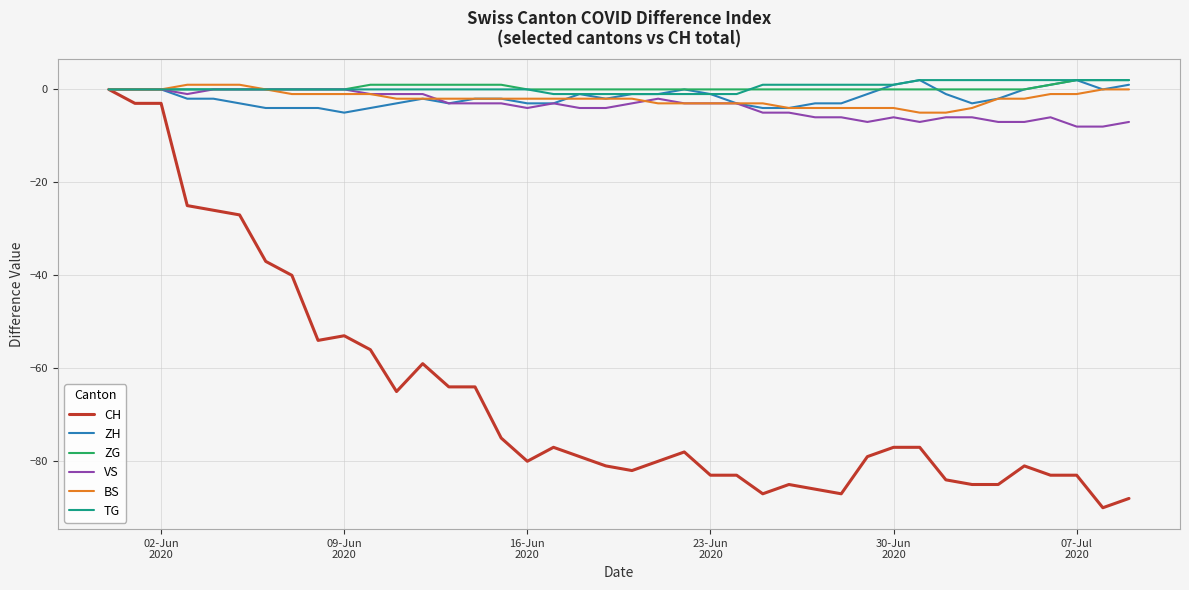

Which series has the widest spread of values?

CH